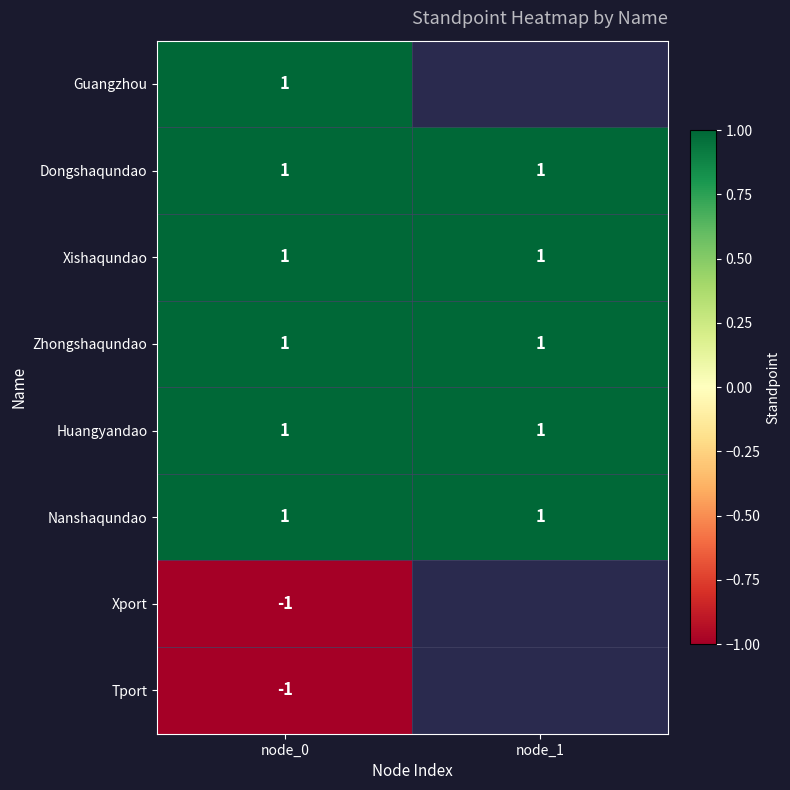

The Nanshaqundao series shows 1 at node_1. True or false?

True